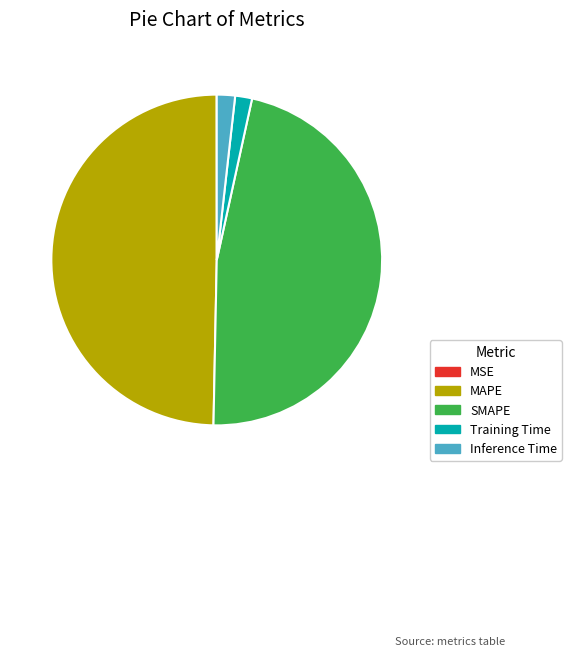

Between Training Time and SMAPE, which is larger?

SMAPE